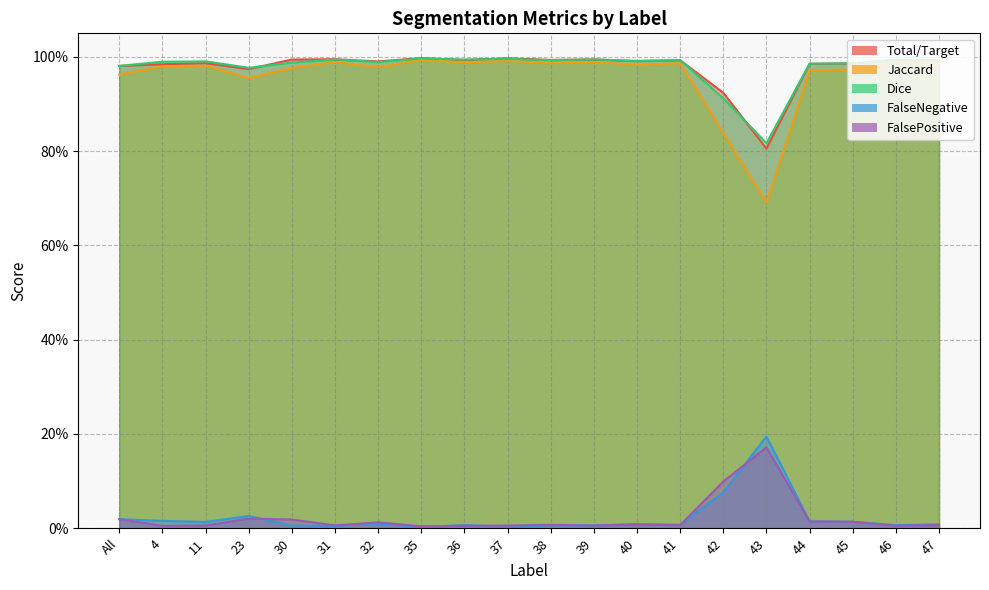

True or false: Jaccard and FalseNegative intersect in this chart.

False